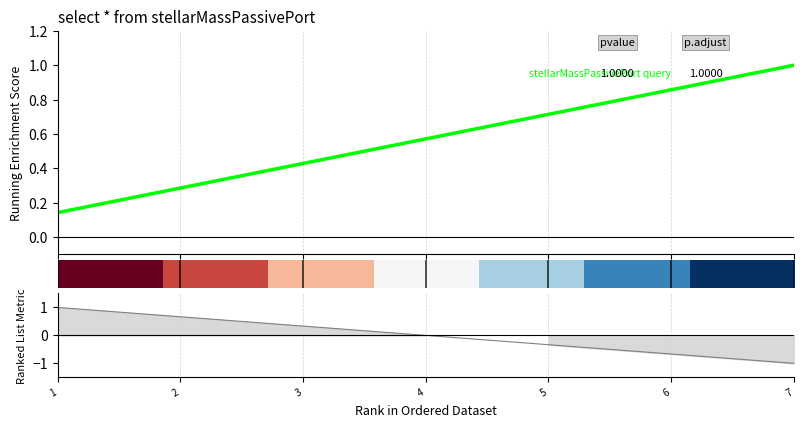

Count the number of data series in this chart.

2